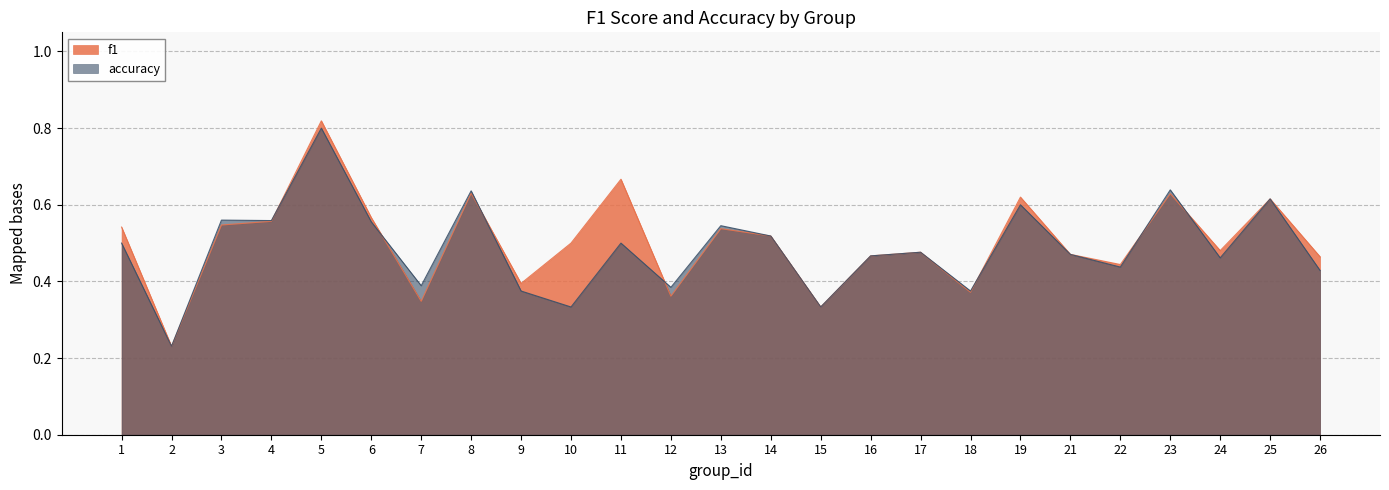

Reading left to right, extract all data points from this chart.

f1: 0.5	0.2	0.5	0.6	0.8	0.6	0.3	0.6	0.4	0.5	0.7	0.4	0.5	0.5	0.3	0.5	0.5	0.4	0.6	0.5	0.4	0.6	0.5	0.6	0.5
accuracy: 0.5	0.2	0.6	0.6	0.8	0.6	0.4	0.6	0.4	0.3	0.5	0.4	0.5	0.5	0.3	0.5	0.5	0.4	0.6	0.5	0.4	0.6	0.5	0.6	0.4